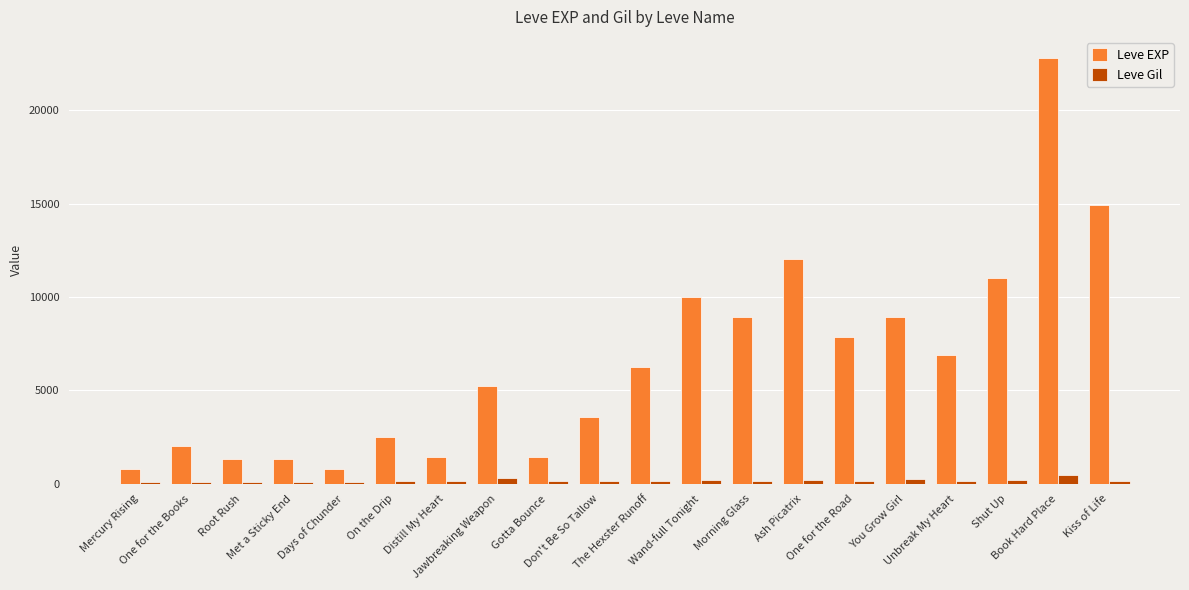

What is the minimum value for Leve EXP?

800